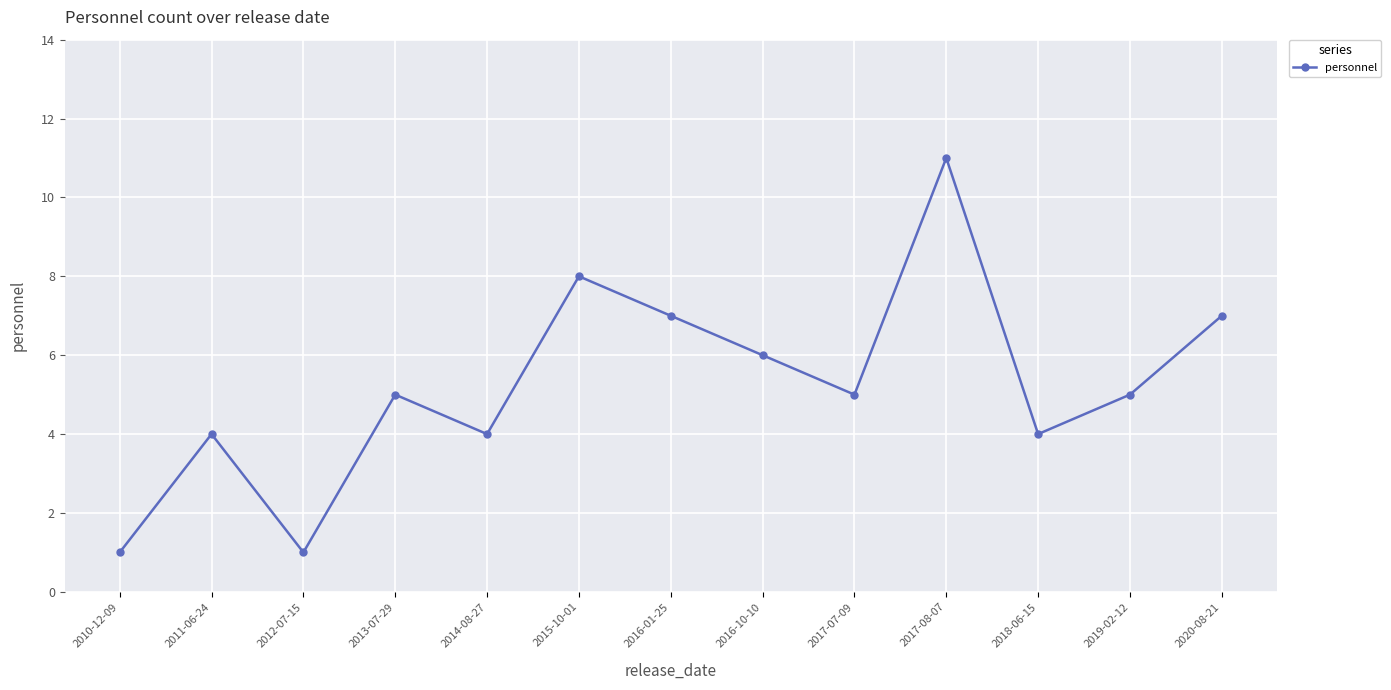

The chart shows a value of 1 at 2012-07-15. True or false?

True